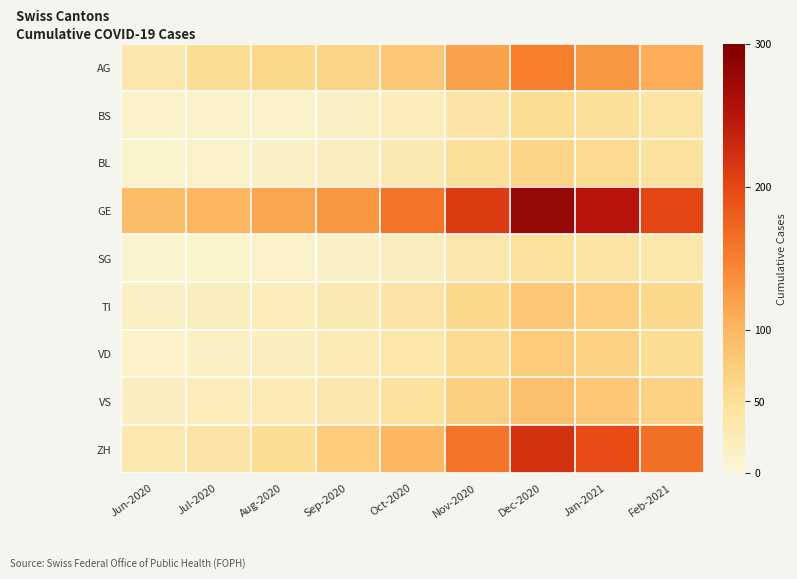

At how many categories does at least one series exceed 254?

1